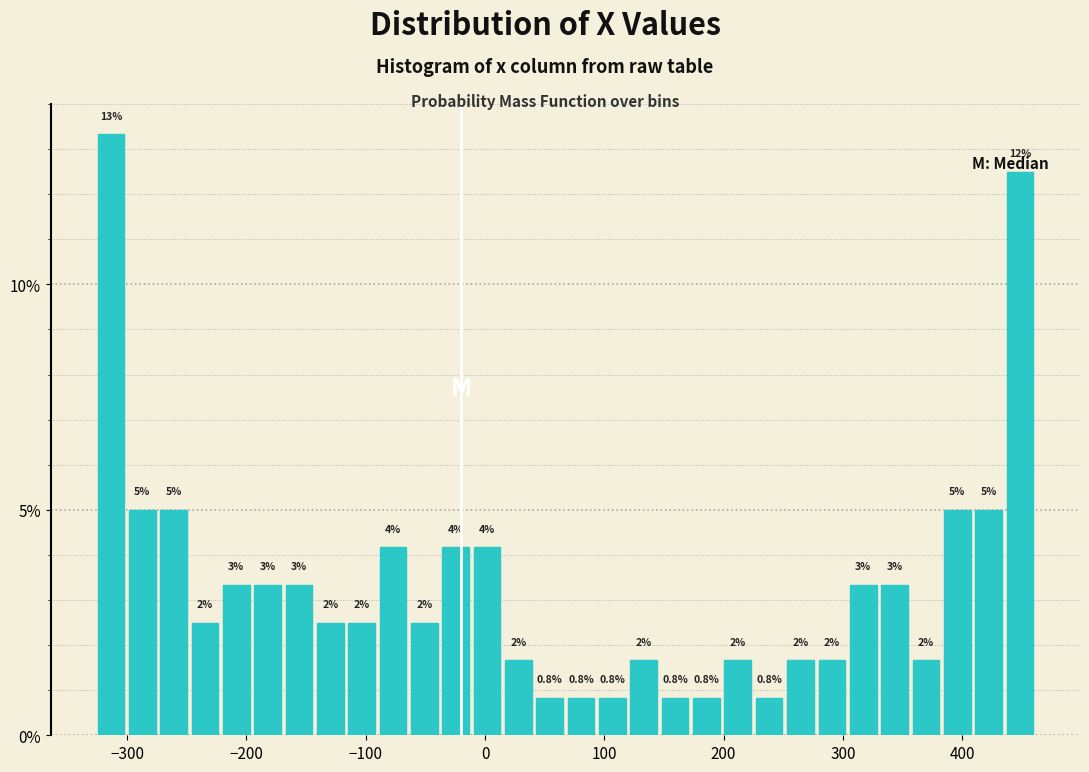

Read against the x-axis, roughly where is the centre of the tallest bar?

-310